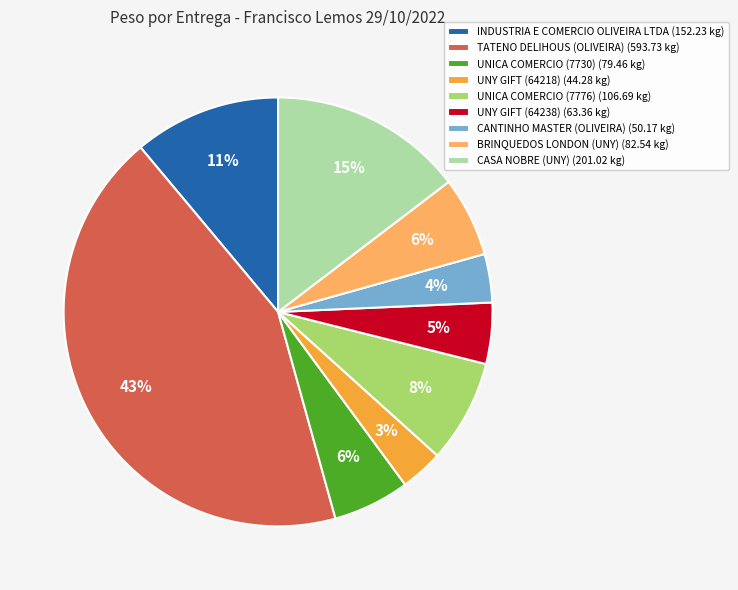

Does CASA NOBRE (UNY) represent more than half of the total?

No